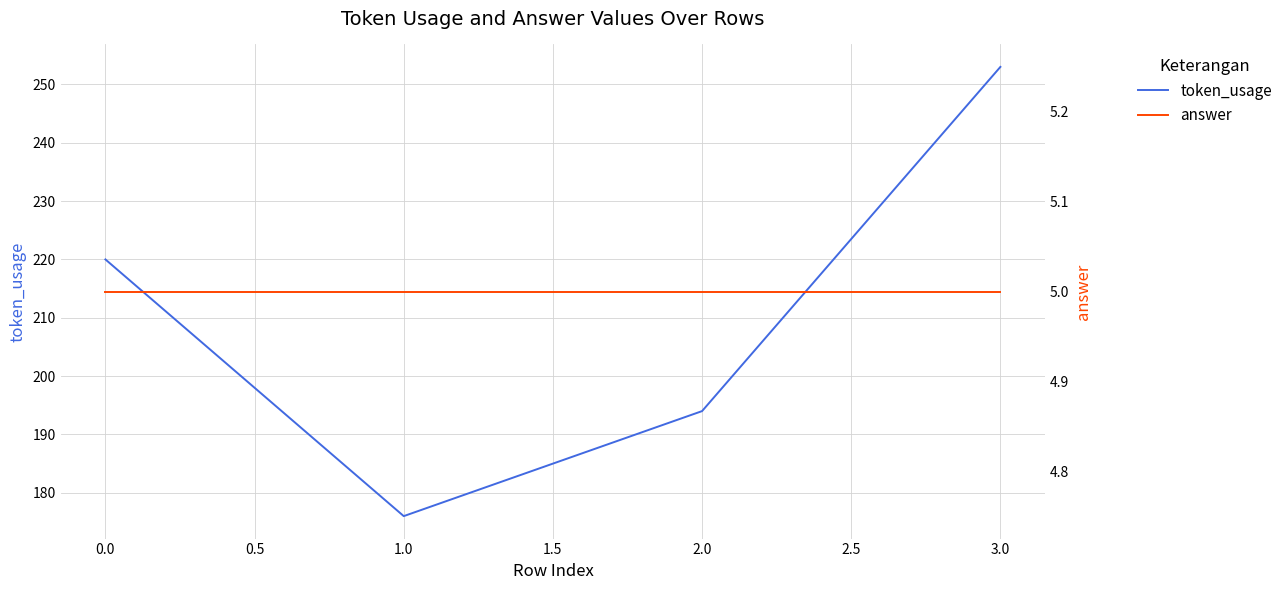

What is the maximum value for token_usage?

253